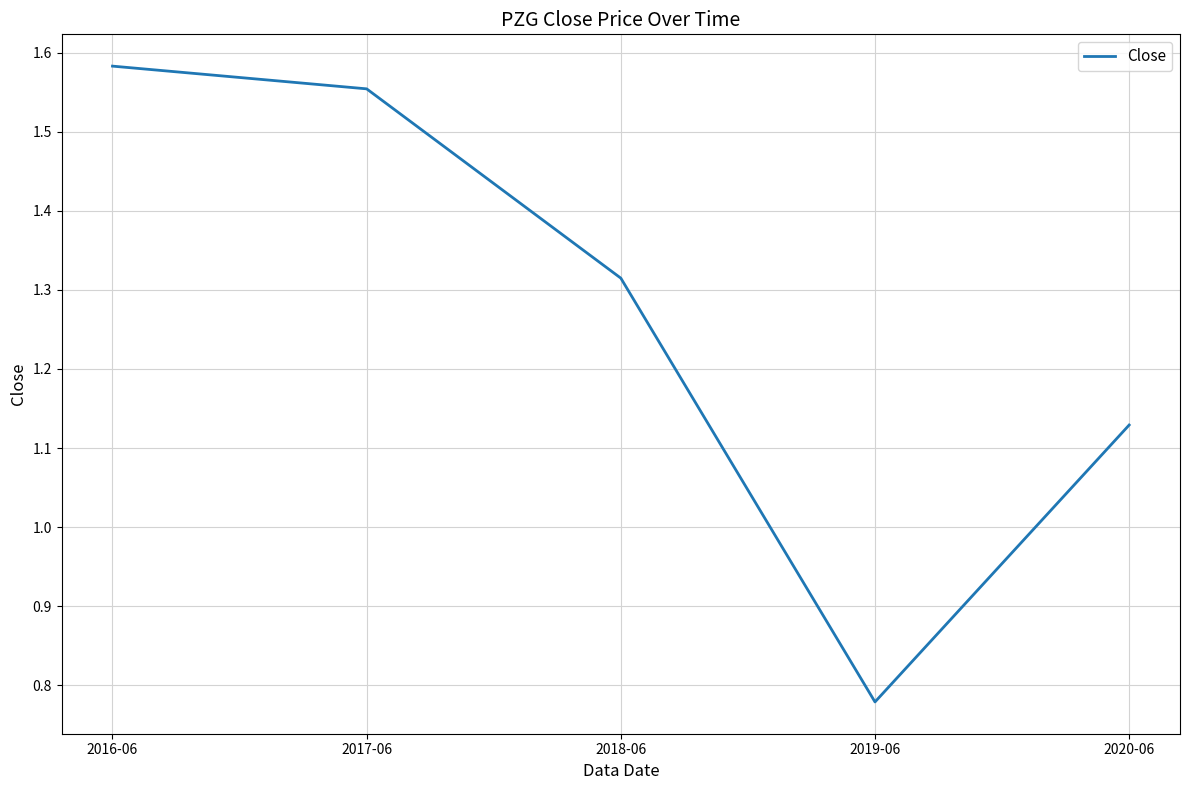

Which label corresponds to the smallest value in the chart?

2019-06